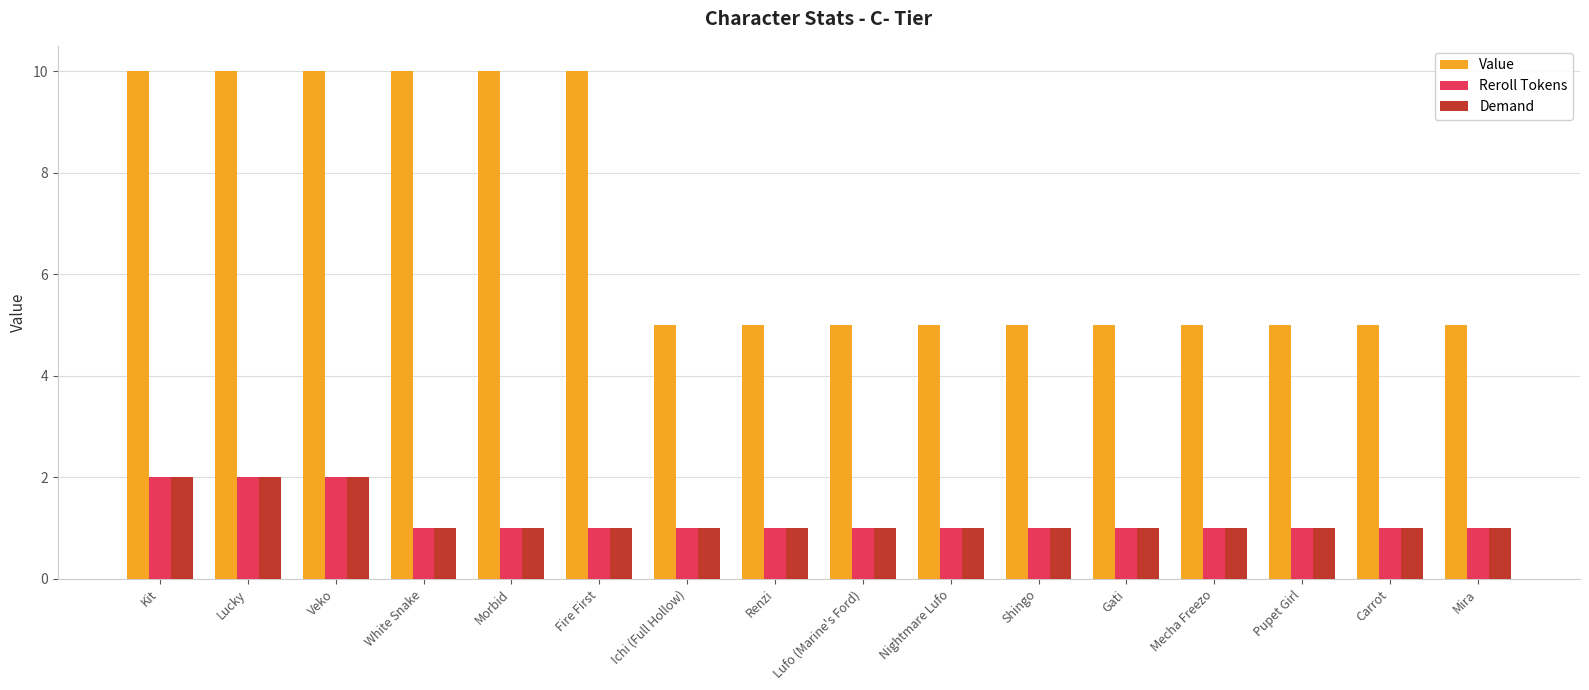

What are all the series names shown in the legend?

Value, Reroll Tokens, Demand